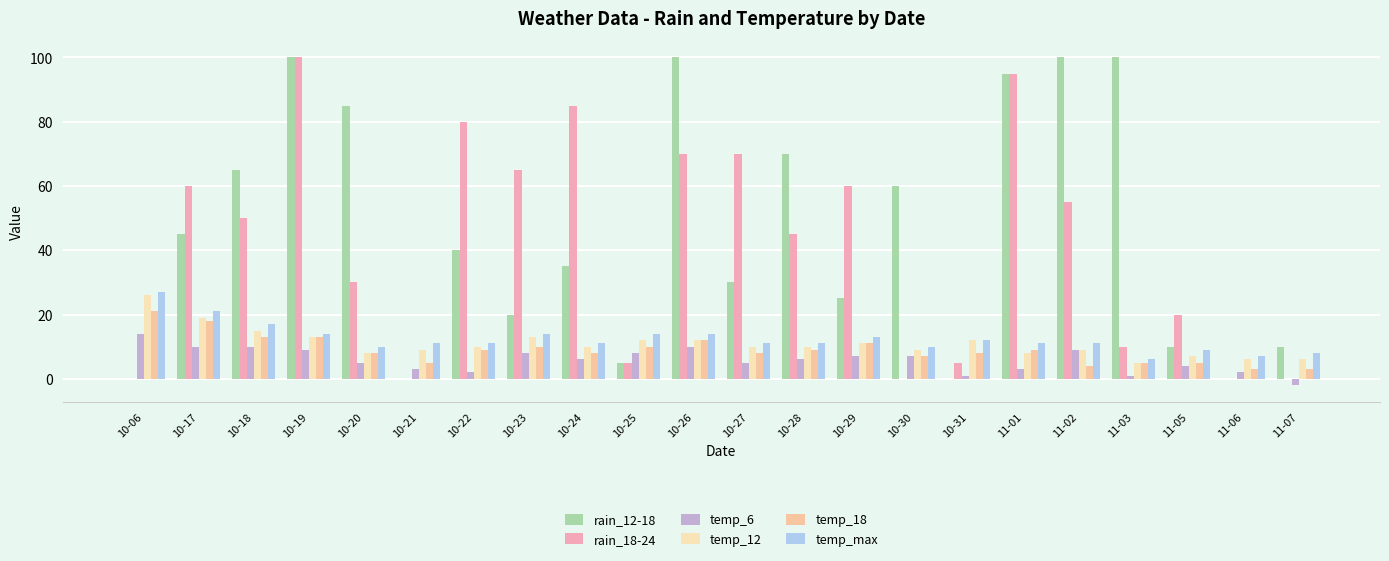

Rank the categories by temp_18 value from lowest to highest.

11-06, 11-07, 11-02, 10-21, 11-03, 11-05, 10-30, 10-20, 10-24, 10-27, 10-31, 10-22, 10-28, 11-01, 10-23, 10-25, 10-29, 10-26, 10-18, 10-19, 10-17, 10-06